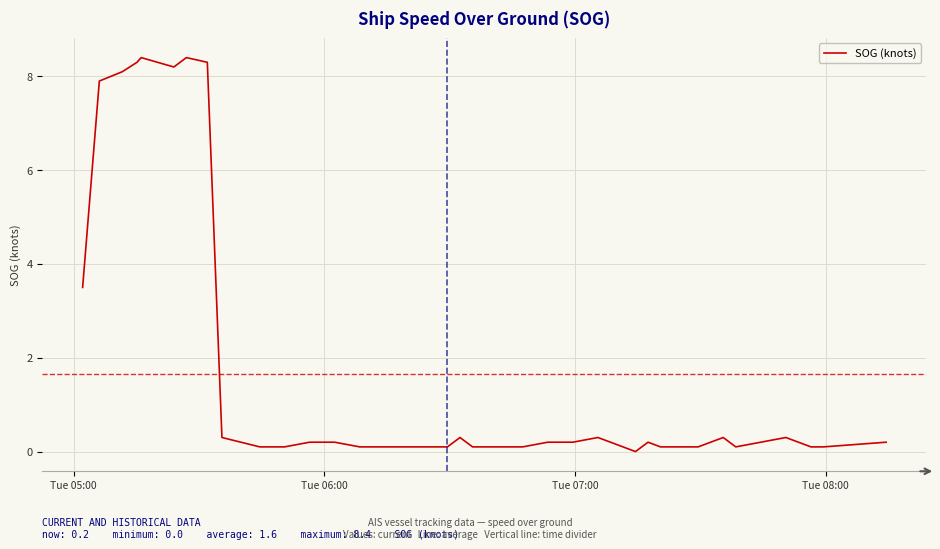

How many series are shown in this chart?

1